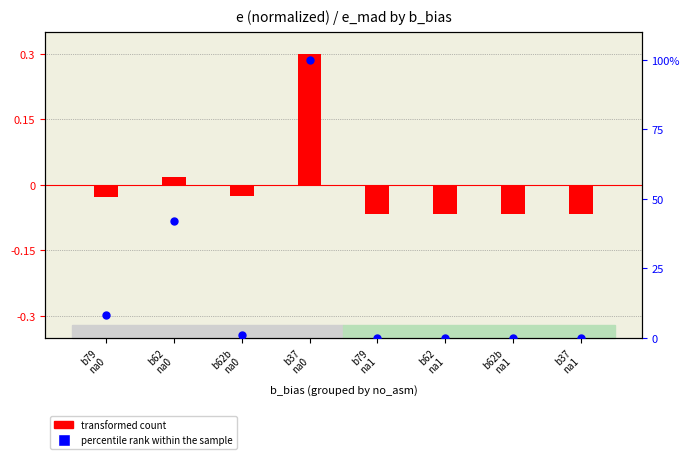

Which series has the largest Y range (max minus min)?

percentile rank within sample (e_mad)